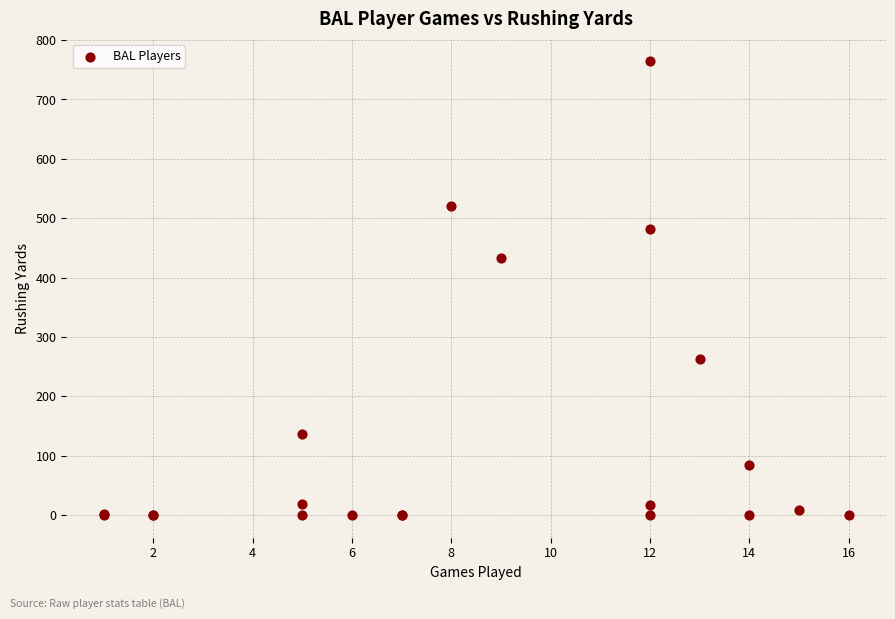

What Y value in the scatter plot is closest to 382?

433